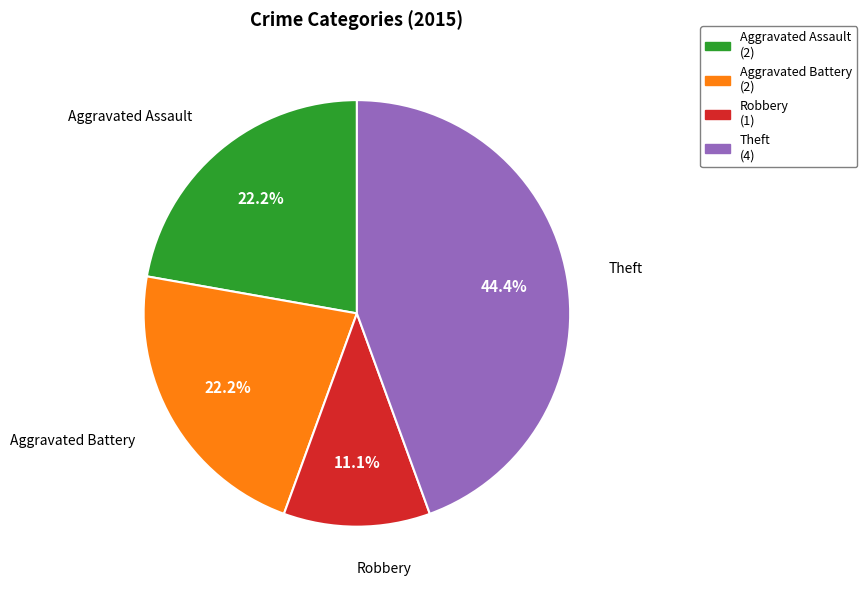

Is there a majority slice in this chart?

No